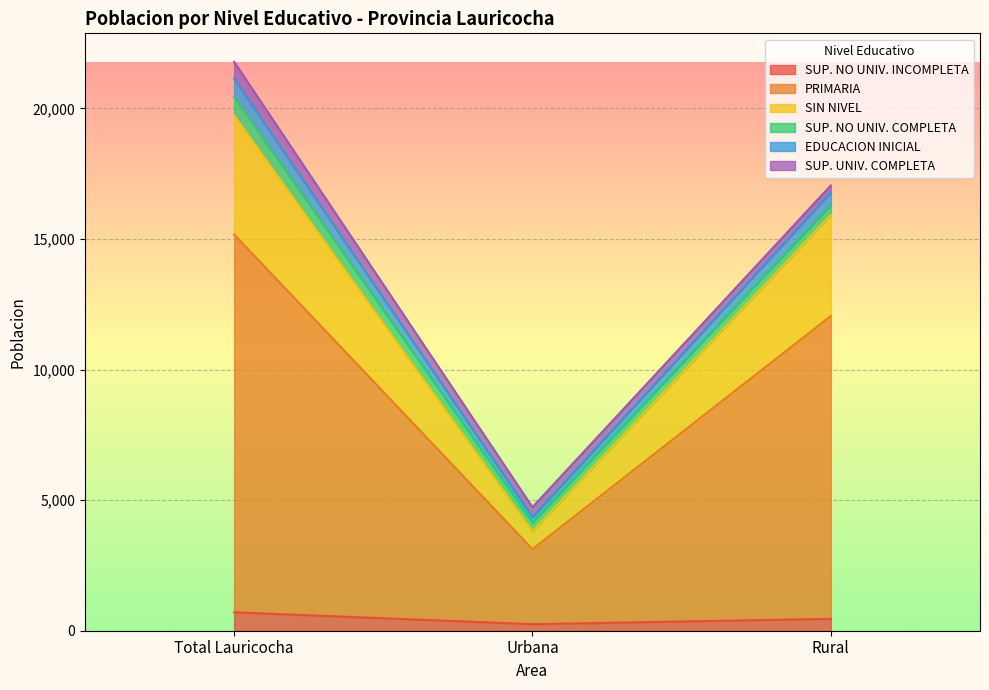

What is the label of the 1st point from the left?

Total Lauricocha